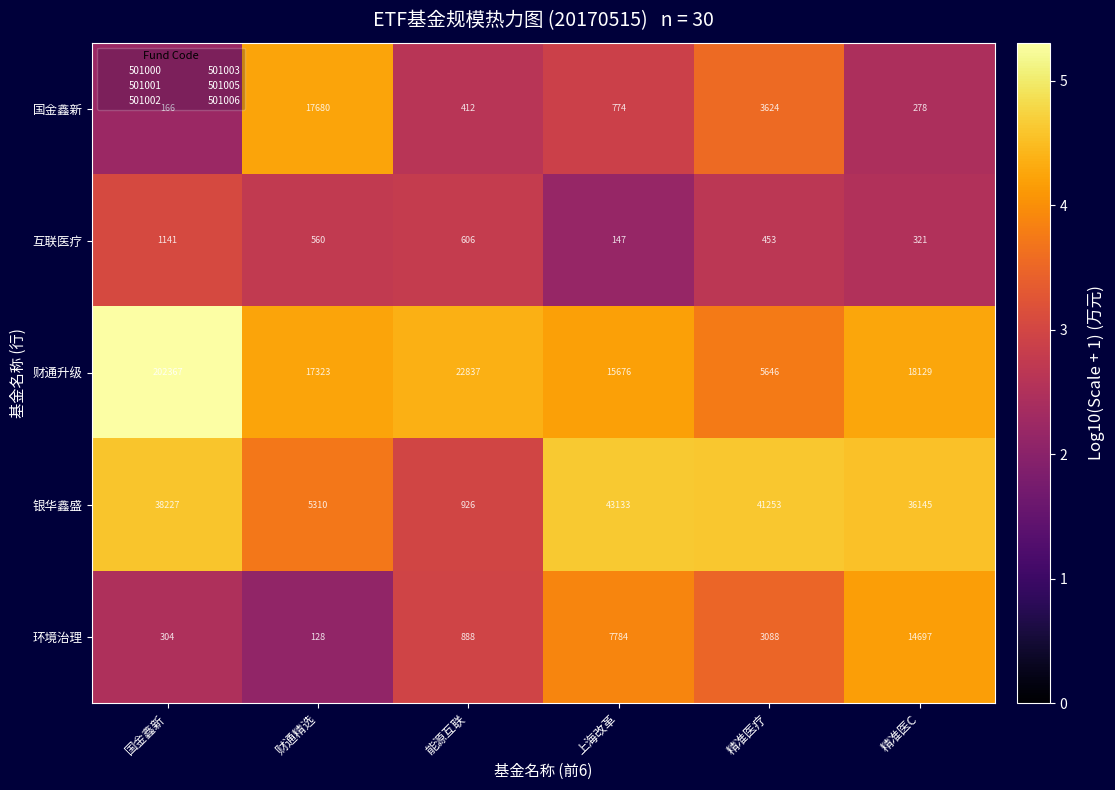

Which series has the largest total across all categories?

财通升级